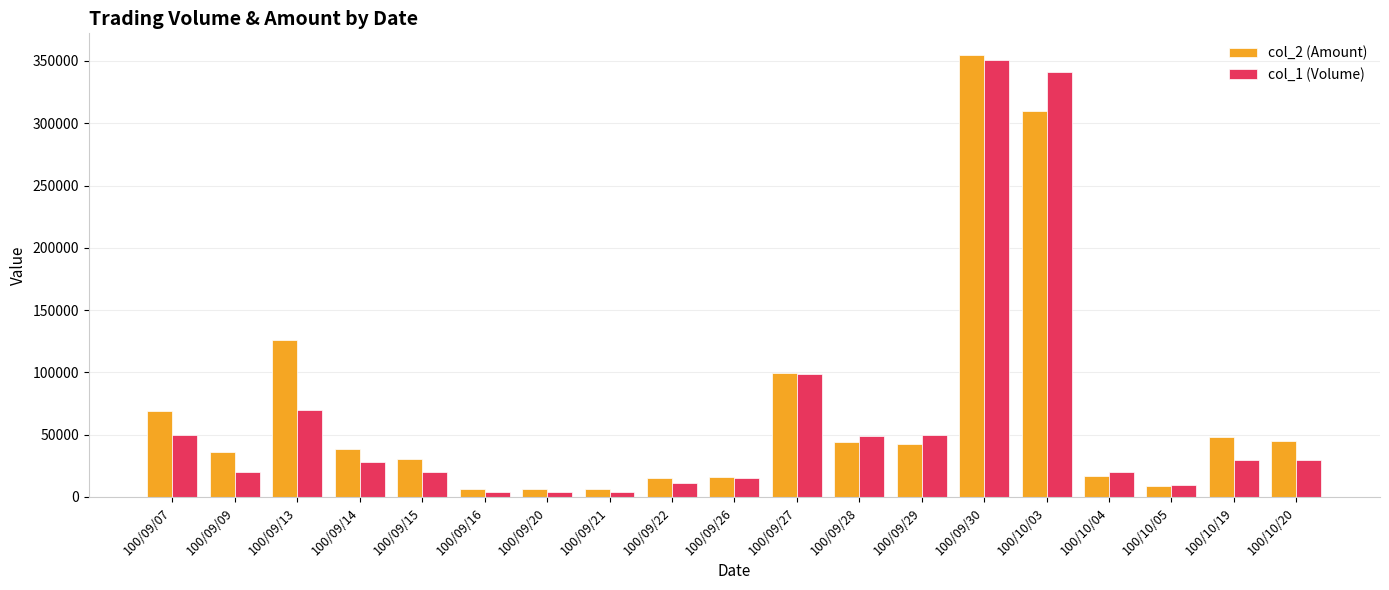

At how many categories does at least one series exceed 61204?

5